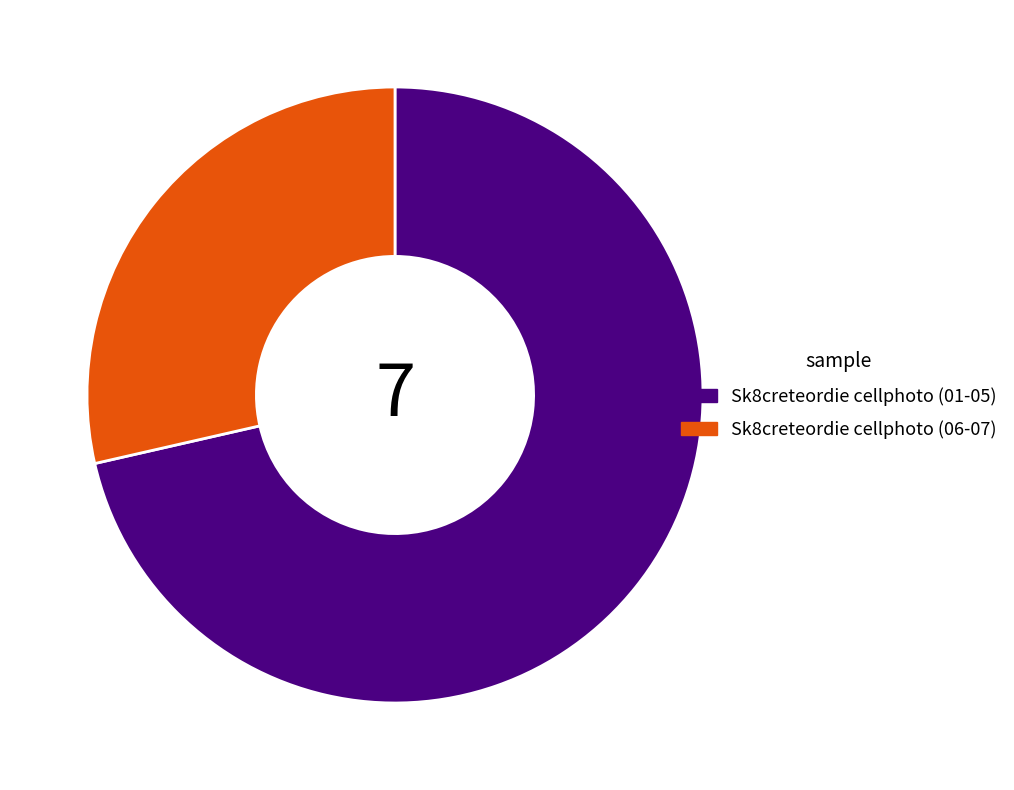

Is there any slice that represents more than half of the pie?

Yes